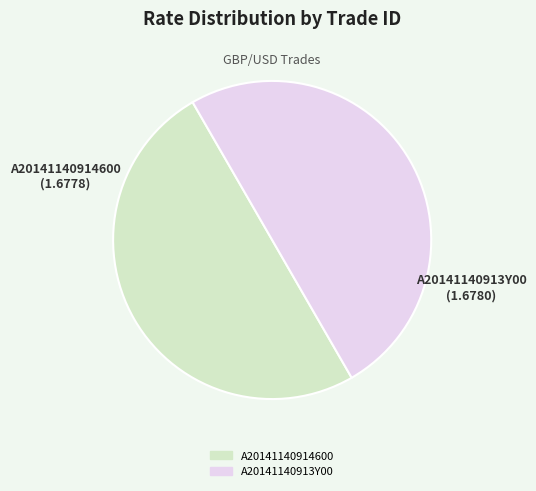

Combined, do A20141140914600 and A20141140913Y00 account for over 50%?

Yes